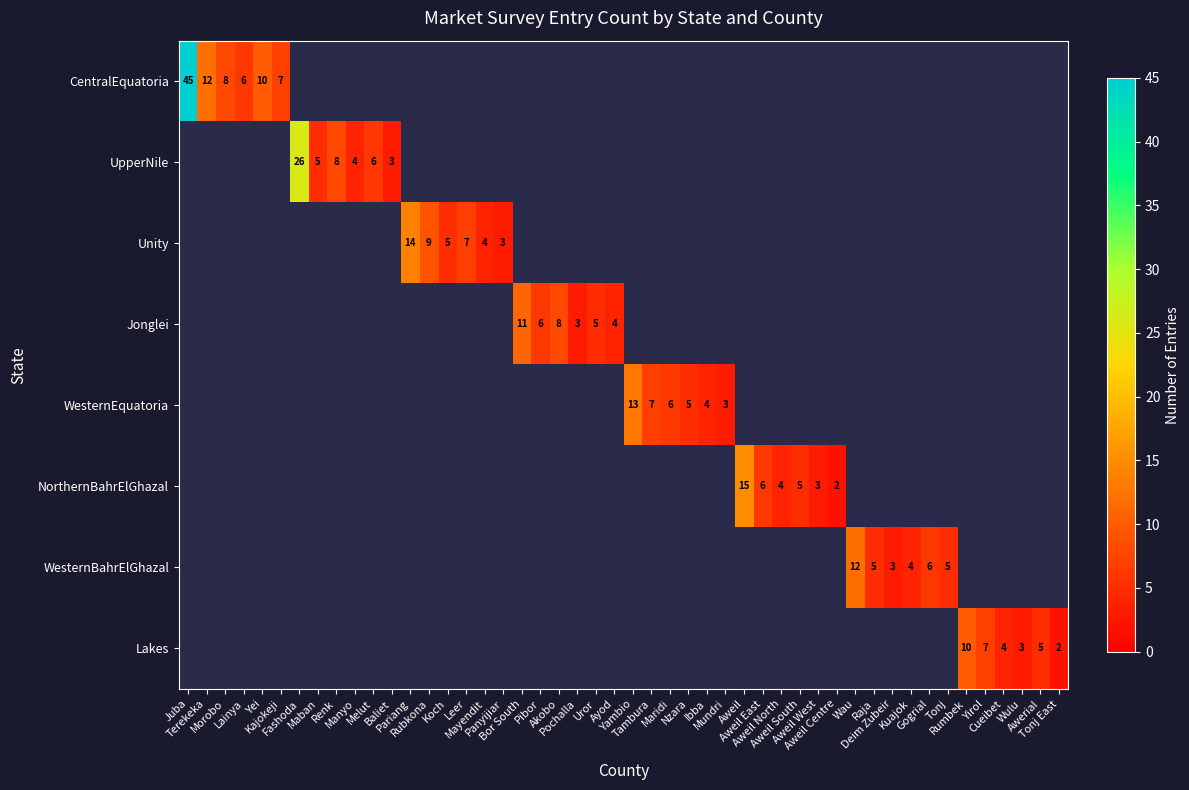

Between Yei and Lainya, which is larger?

Yei